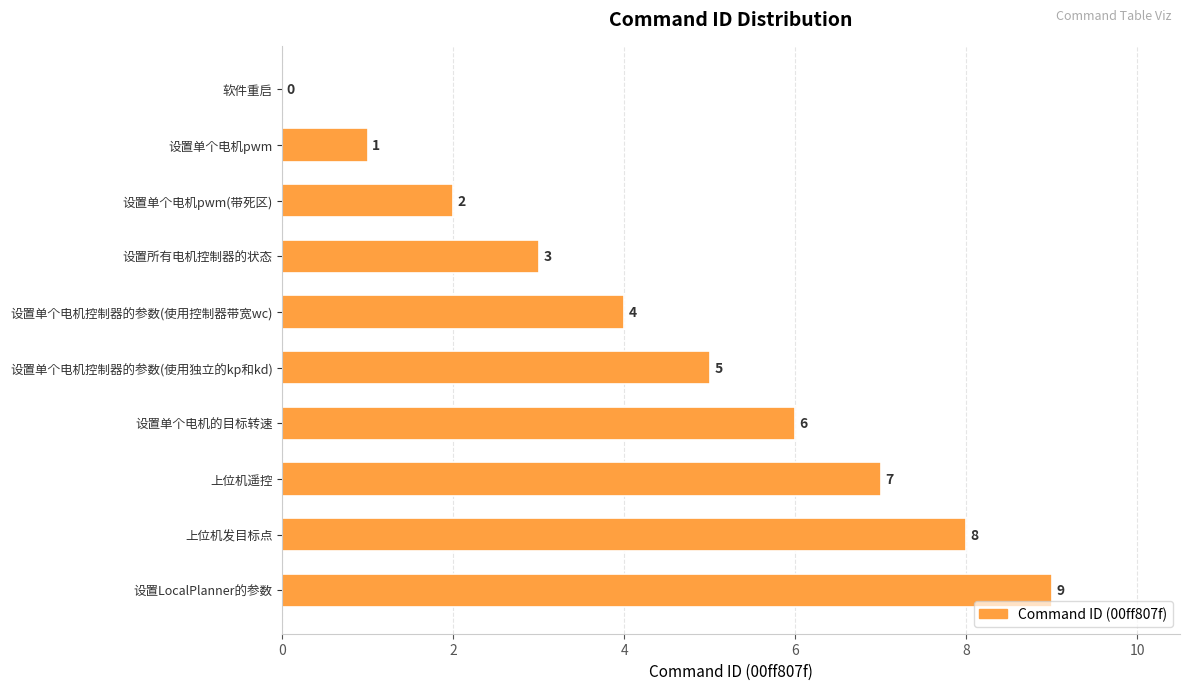

Are the bars horizontal?

Yes